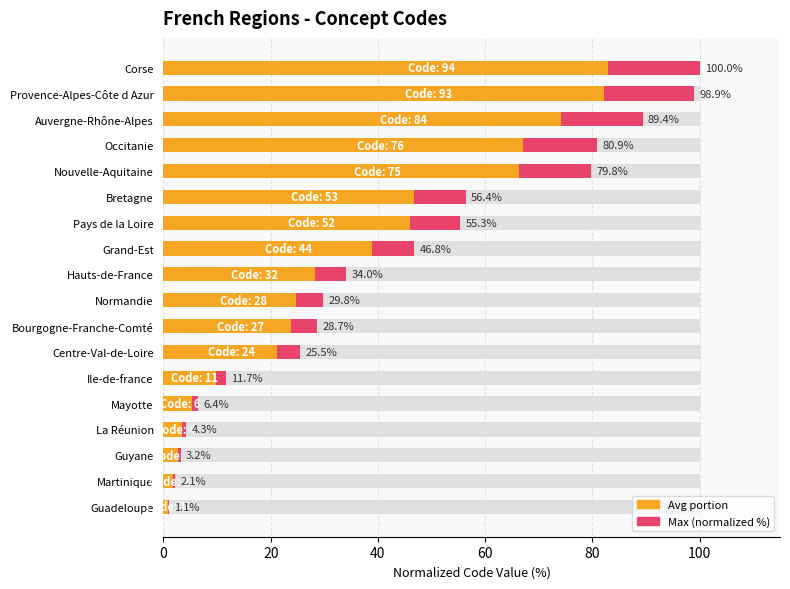

How many values in the Concept Code (normalized %) series exceed 34?

9